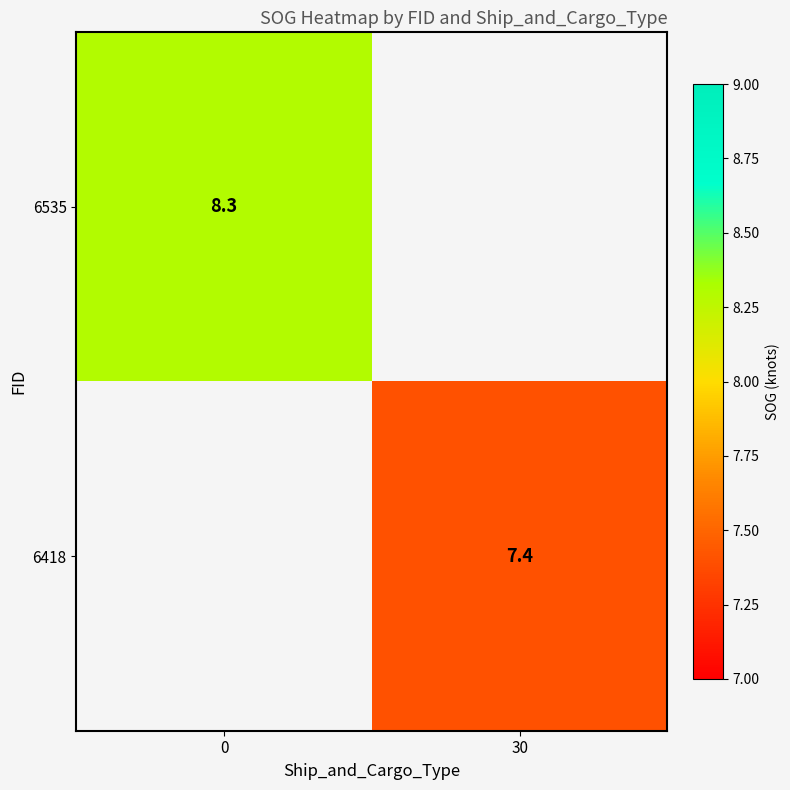

True or false: 6418 has a value of 10.1 at 30.

False